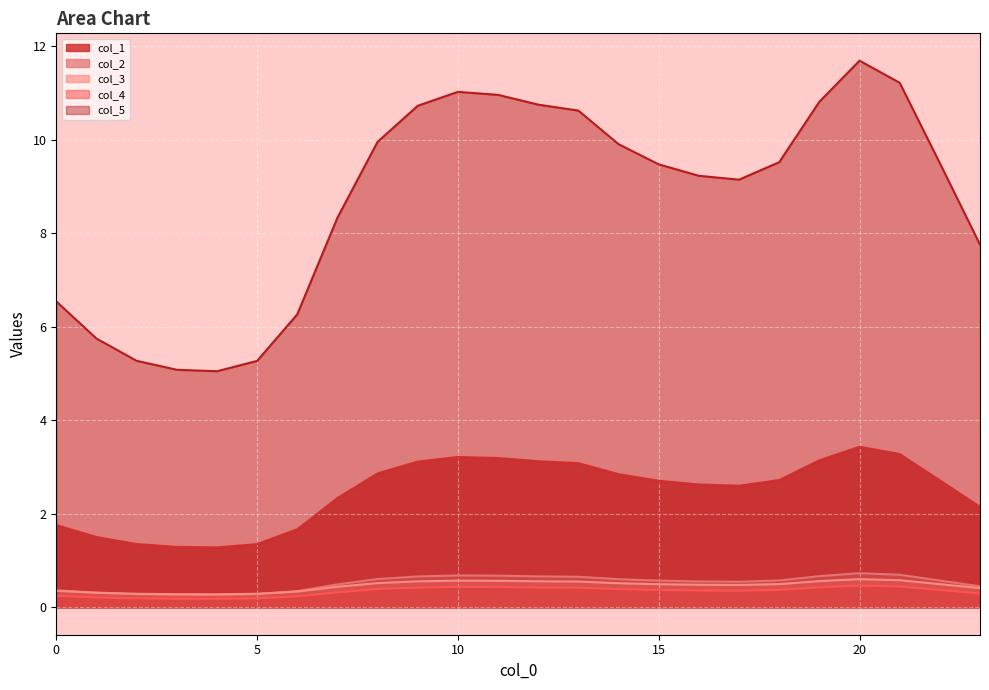

What is the approximate value of col_1 at 18?

2.7